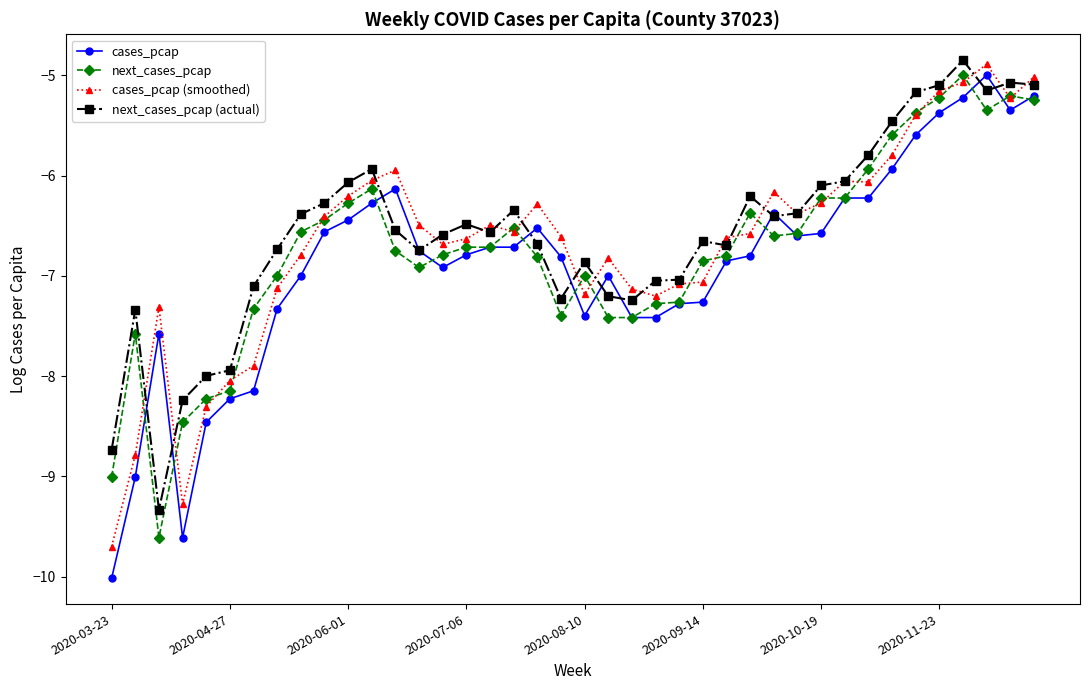

How many data points does each series have?

40